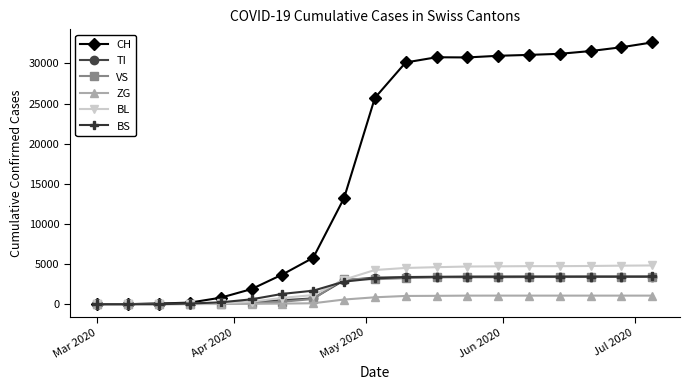

Which series has the largest range (max minus min)?

CH